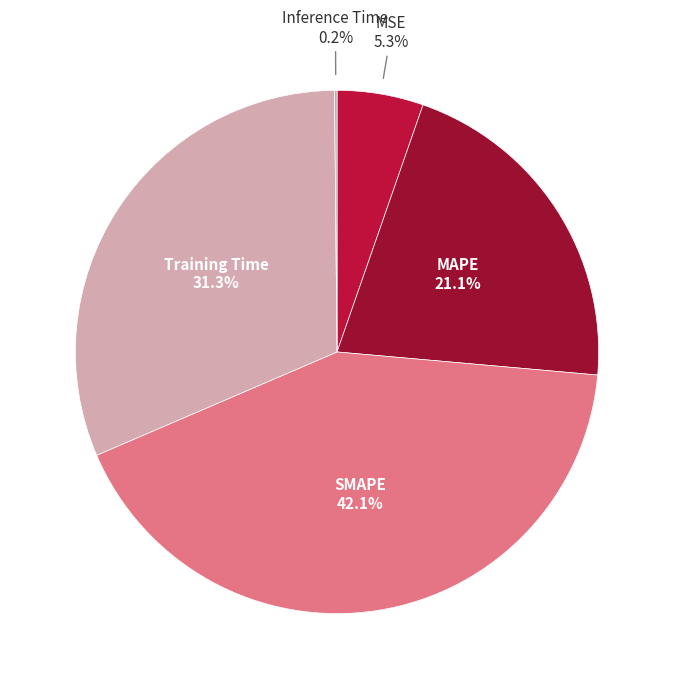

To the nearest percent, what is the average slice percentage?

20%